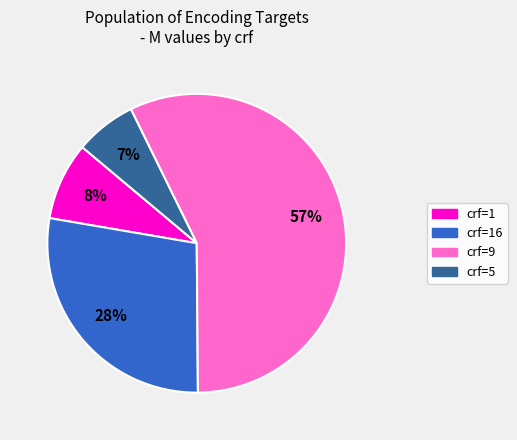

How many slices are in this pie chart?

4